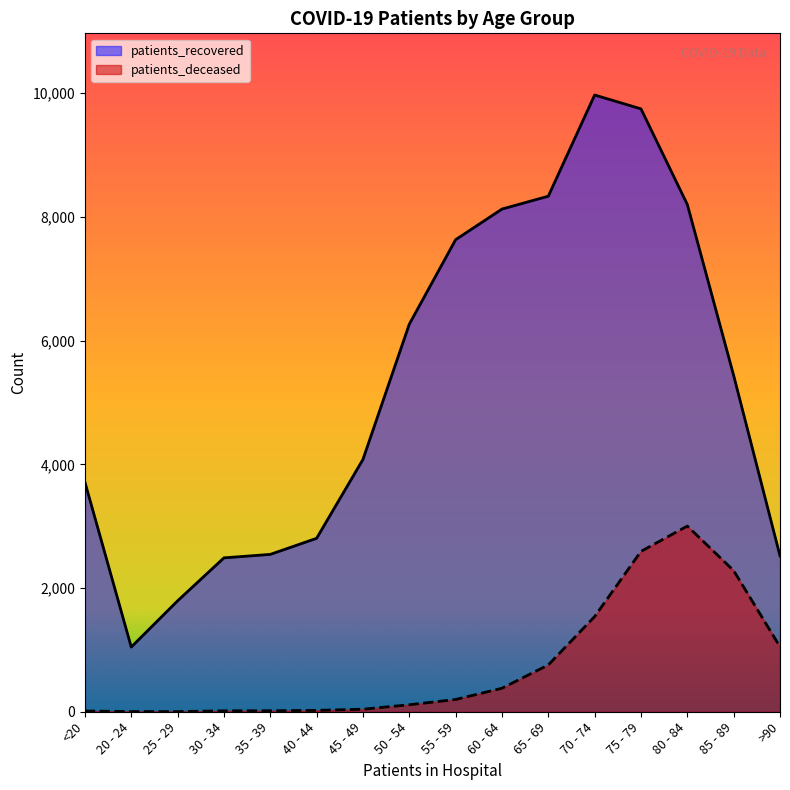

Which label corresponds to the largest value in the chart?

70 - 74